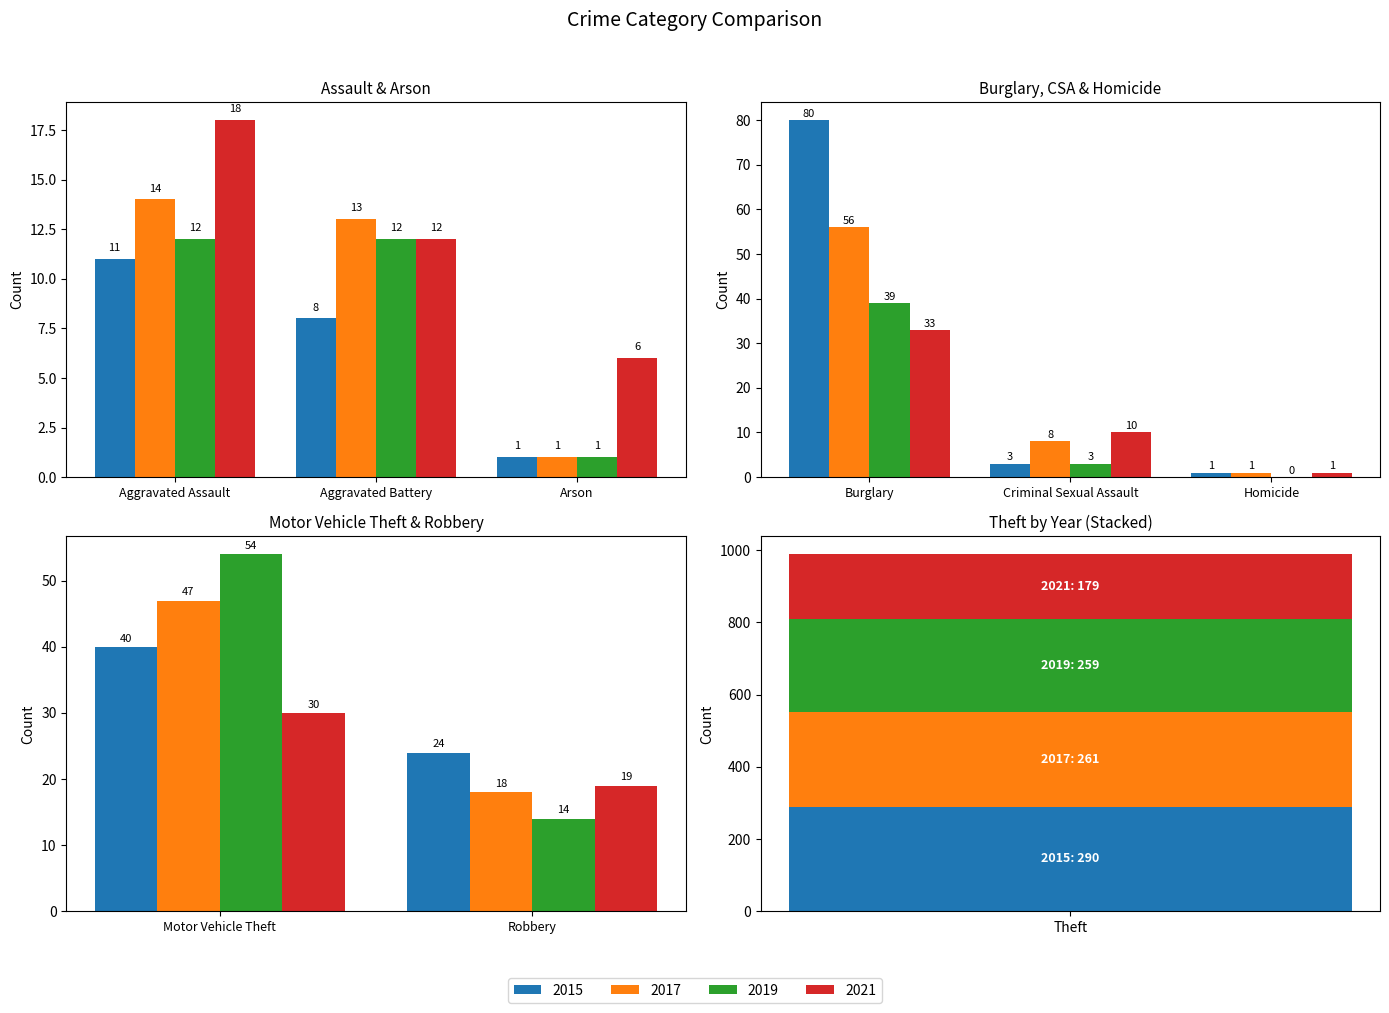

True or false: 2021 has a value of 30 at Motor Vehicle Theft.

True